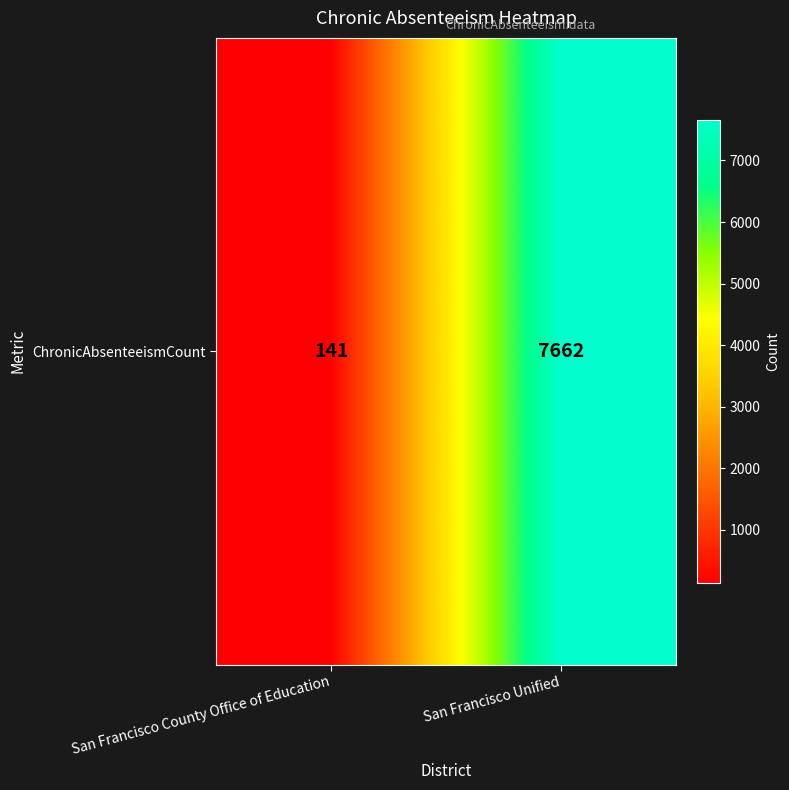

At which category does the chart reach its peak across all series?

San Francisco Unified